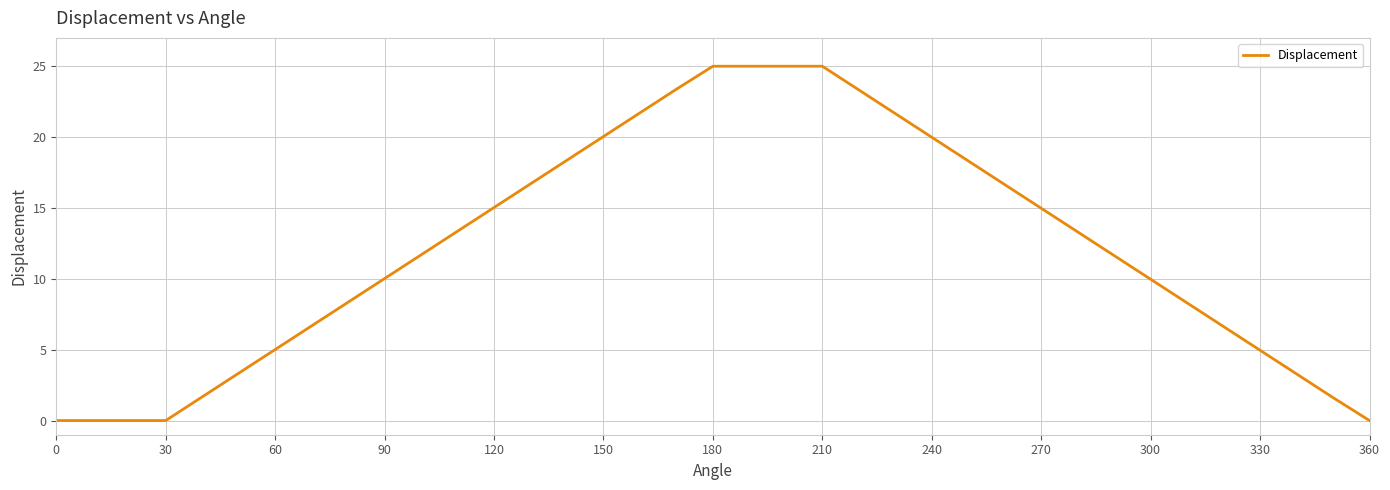

What is the maximum value shown in the chart?

25.0